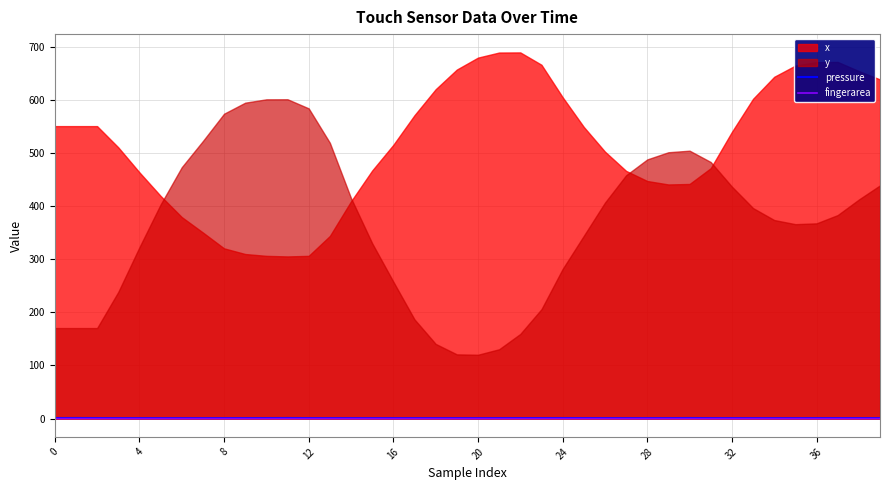

True or false: pressure has a value of 0.9 at 12.

True